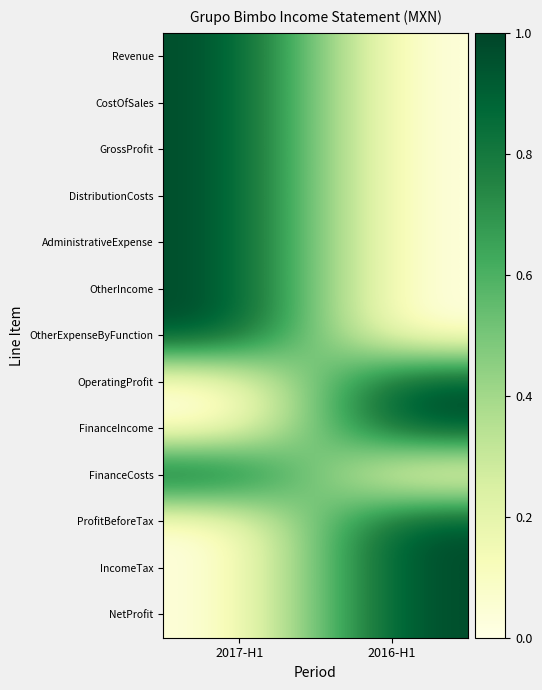

What is the difference between the highest and lowest values at 2016-H1?

1